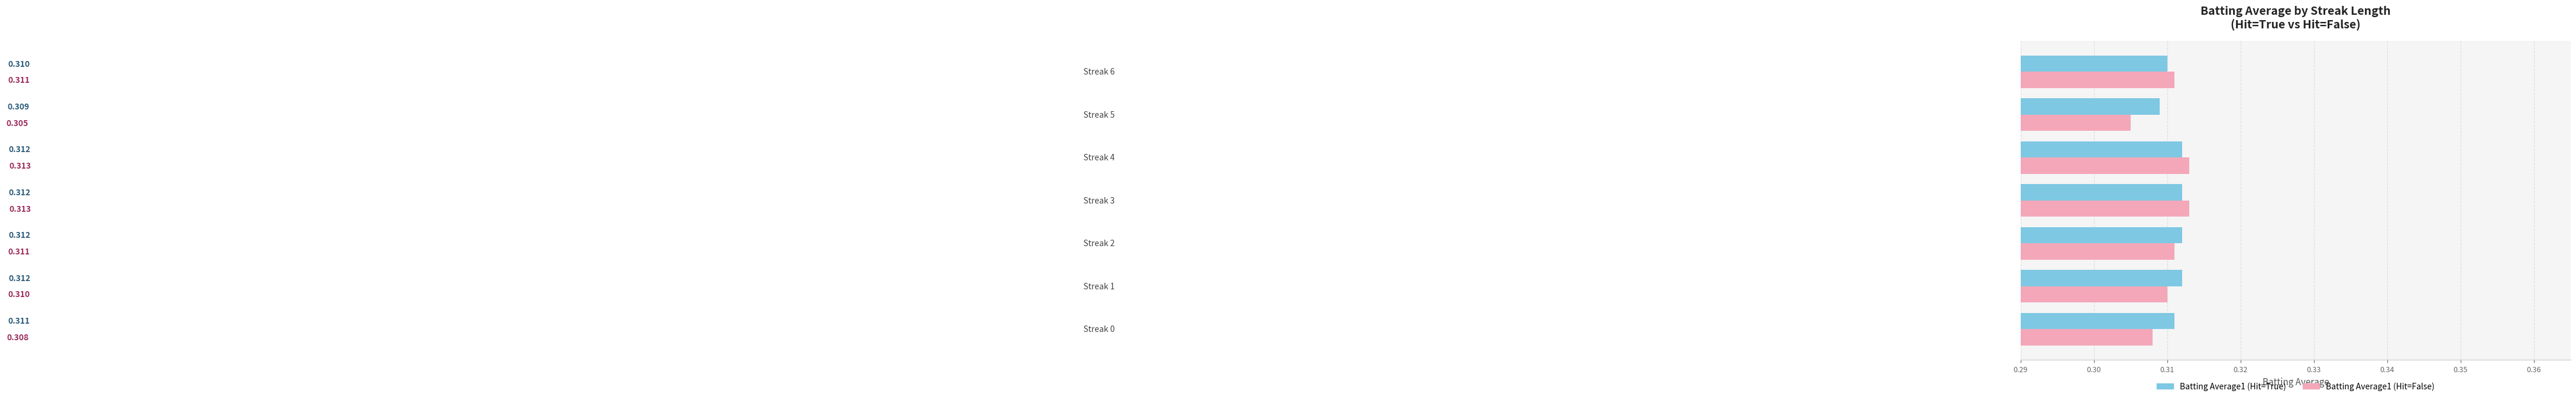

Count the number of data series in this chart.

2